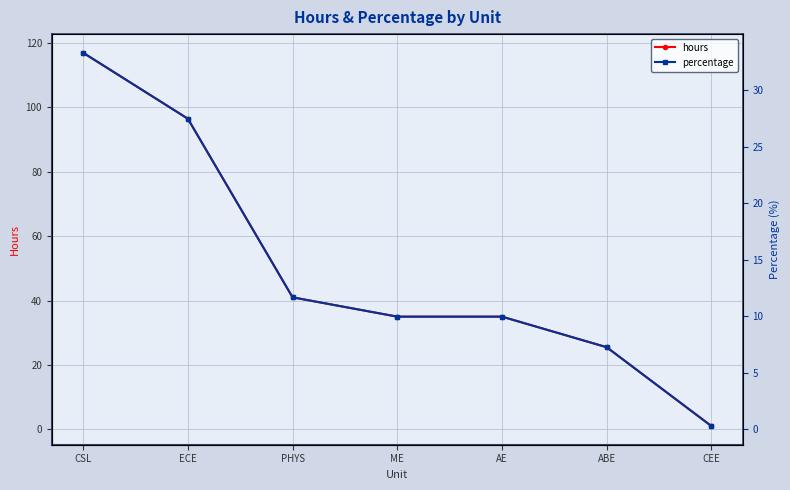

True or false: percentage has a value of 0.1 at CEE.

False